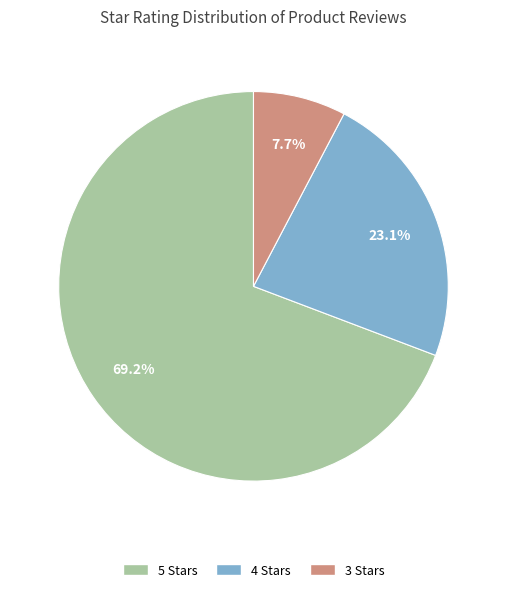

How many segments does this pie chart have?

3